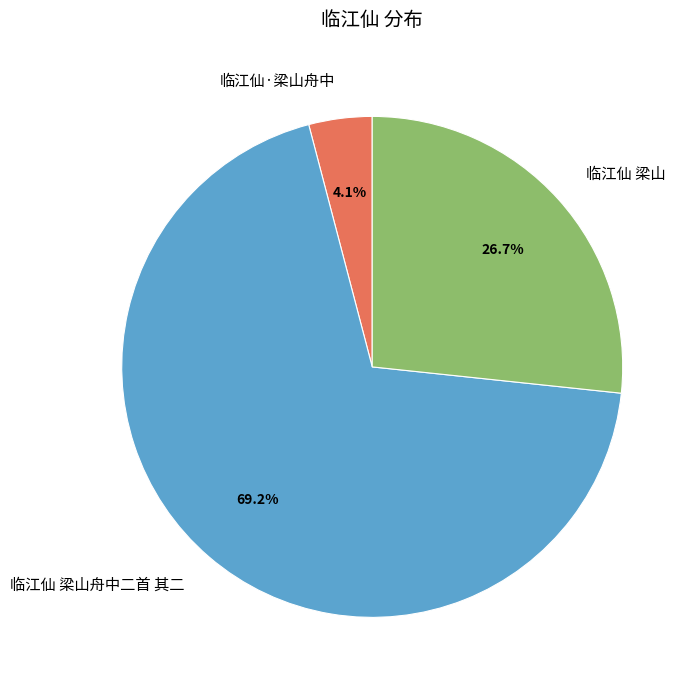

What percentage is NOT represented by 临江仙·梁山舟中?

95.9%